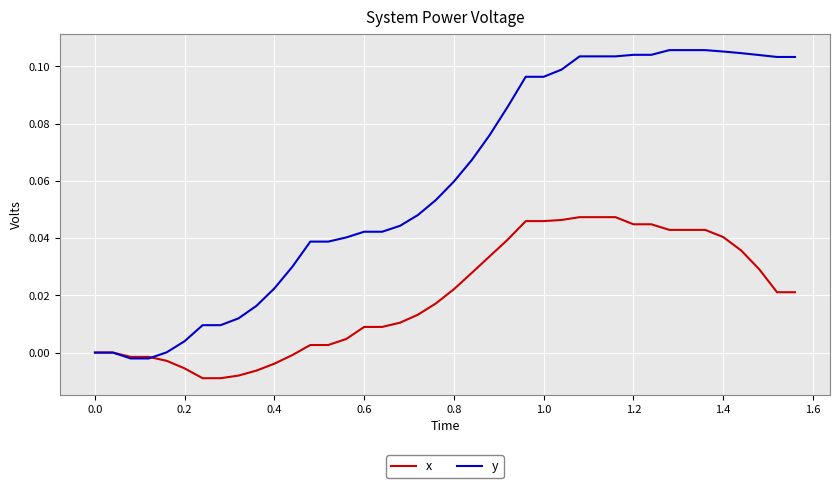

Which series has the largest total across all categories?

y